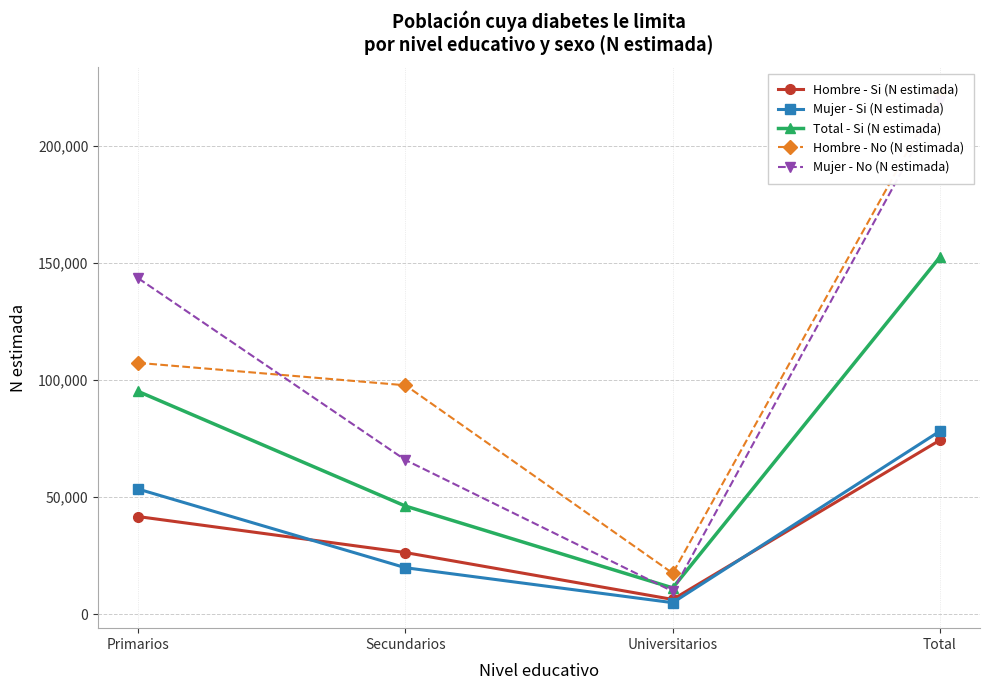

True or false: Total - Si (N estimada) and Hombre - Si (N estimada) intersect in this chart.

False